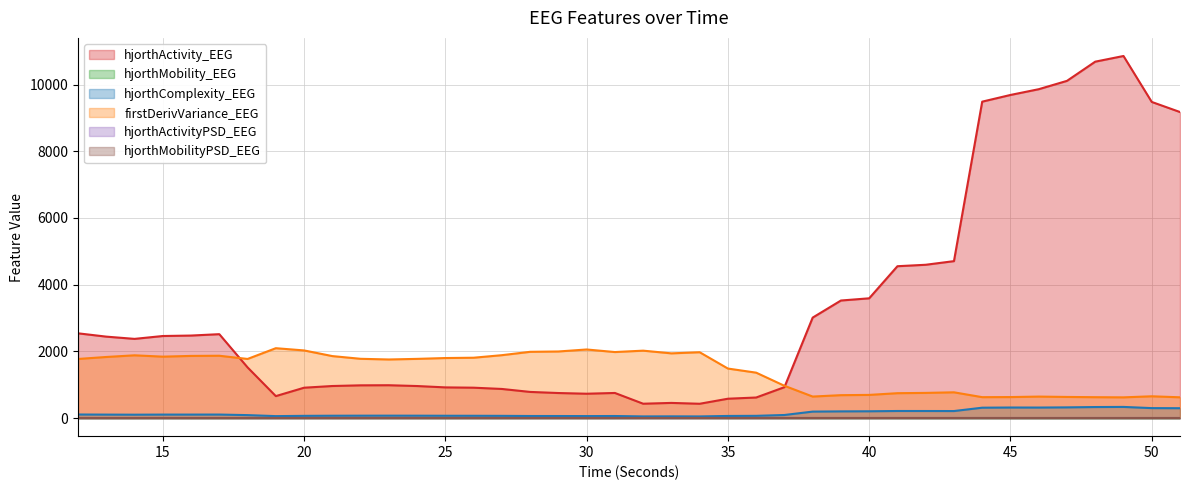

What is the value of the hjorthActivity_EEG point at the 19th from the left?

729.6